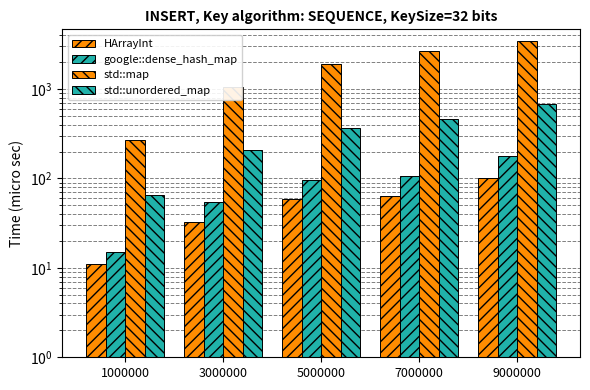

What is the difference between the second highest and minimum values in the google::dense_hash_map series?

91